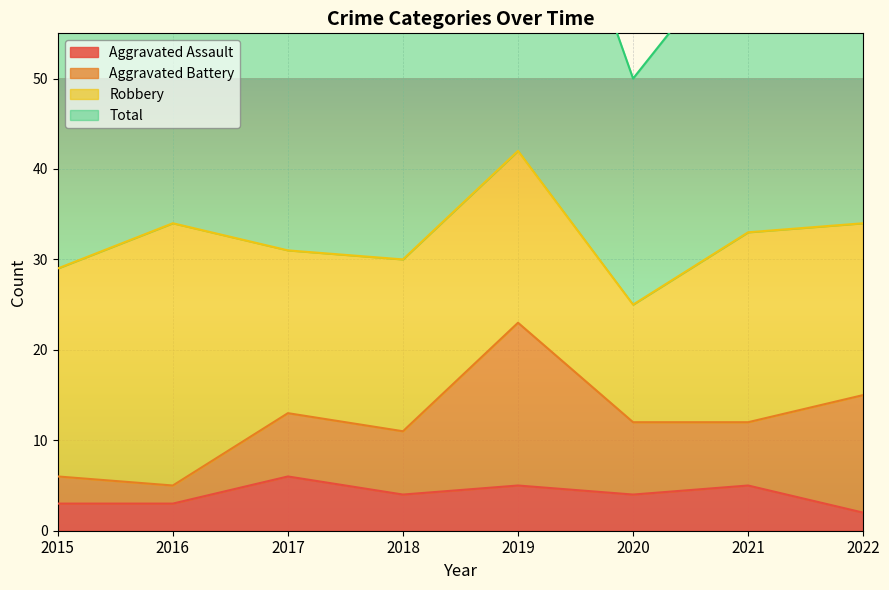

True or false: Aggravated Assault and Total cross at least once.

False